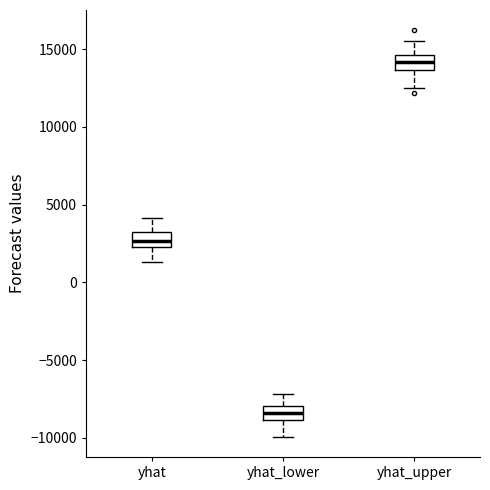

Which box's median line is the highest?

yhat_upper